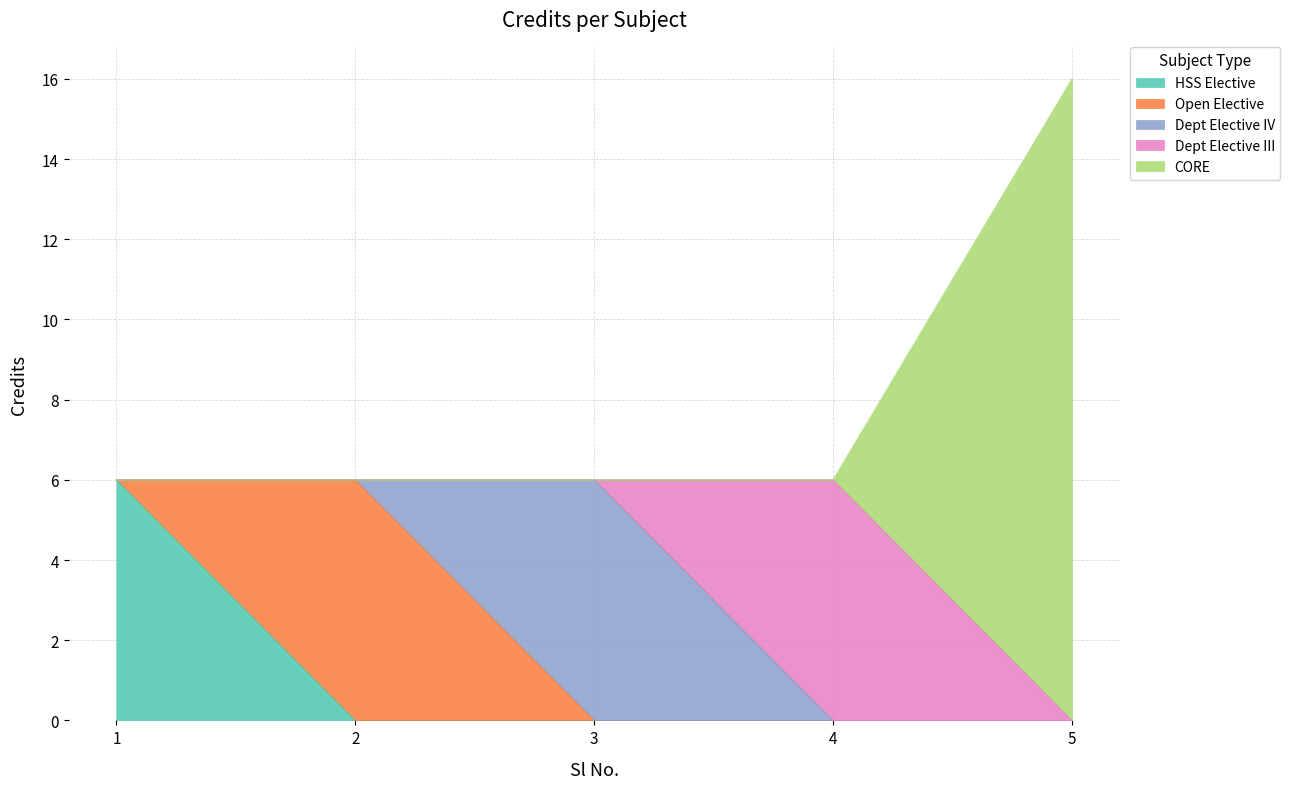

What is the value of the 2nd point from the left?

6